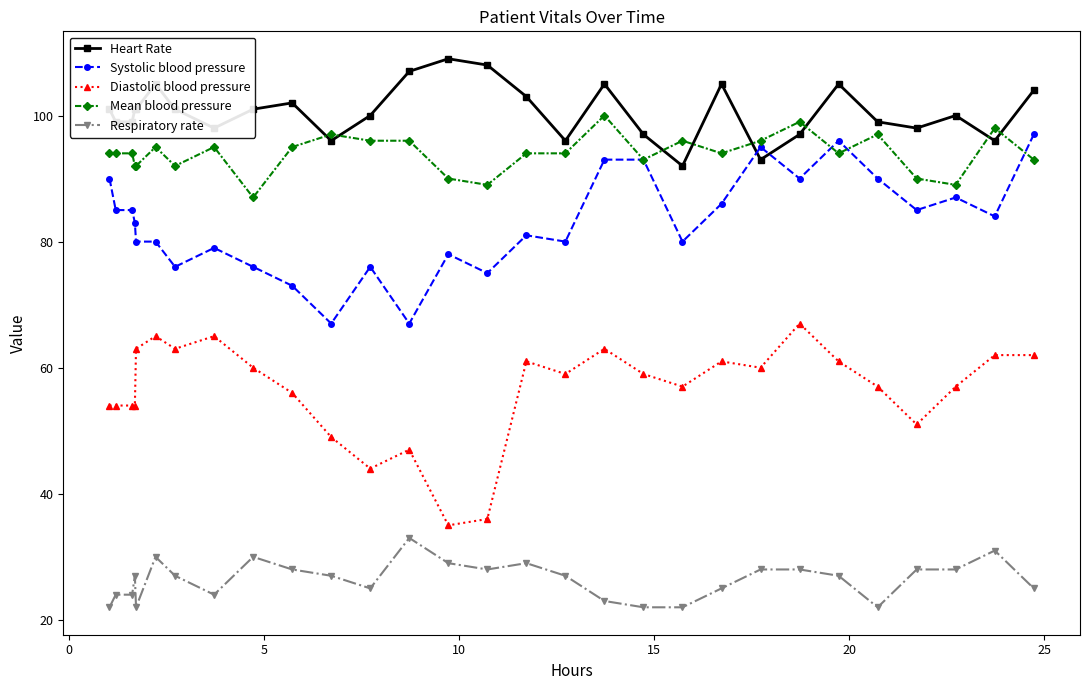

True or false: Heart Rate has more than 0 interior local peaks.

True